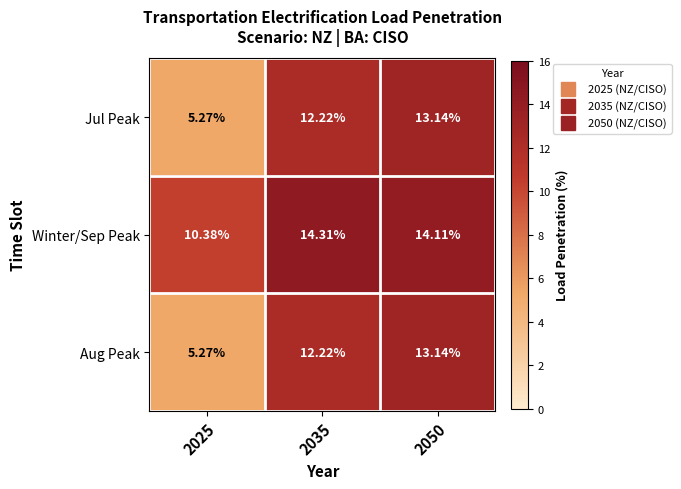

Is the value of Winter/Sep Peak at 2035 greater than the value of Jul Peak at 2025?

Yes